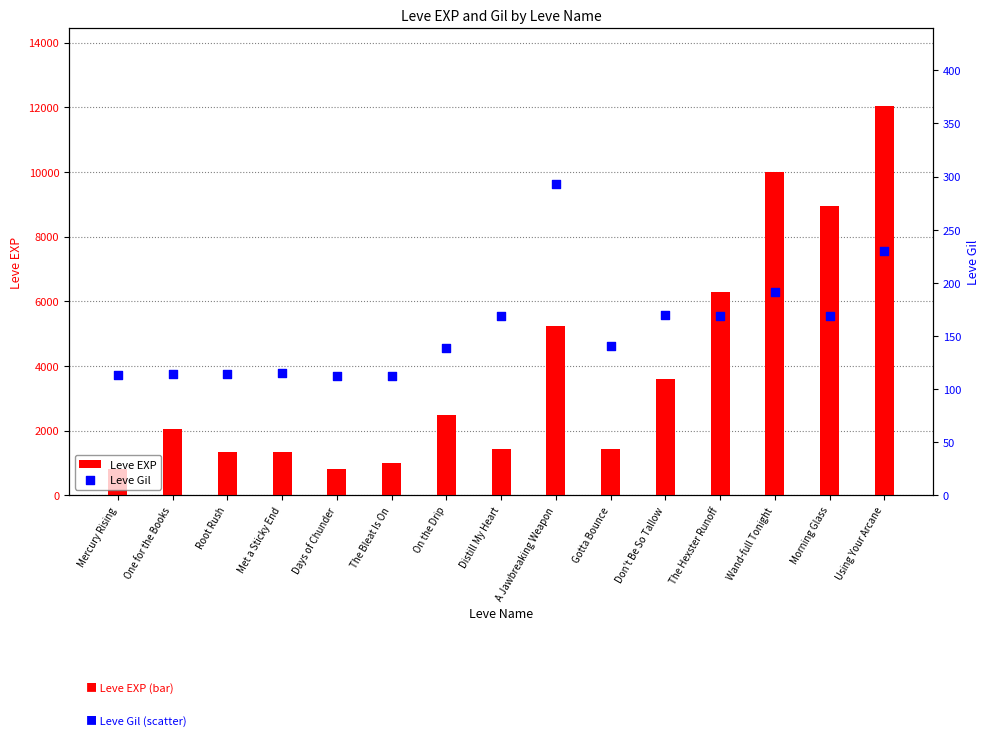

Which series reaches the minimum Y coordinate?

Leve Gil